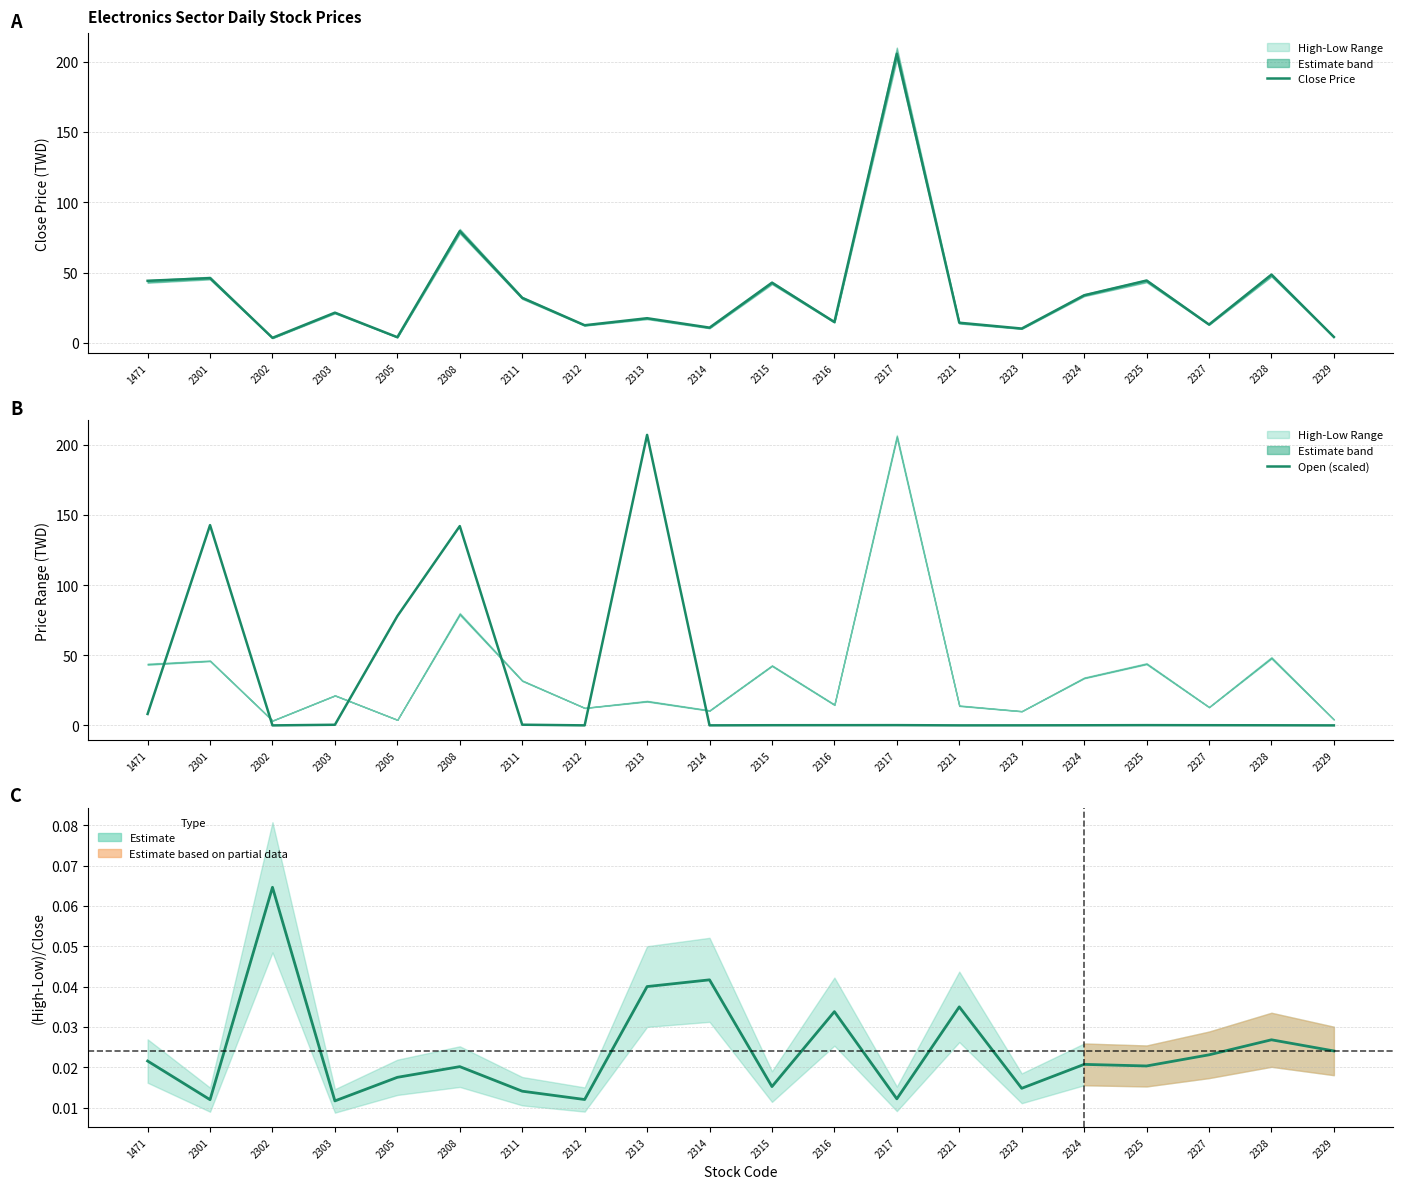

How many Spread Ratio values are between 0 and 1?

20